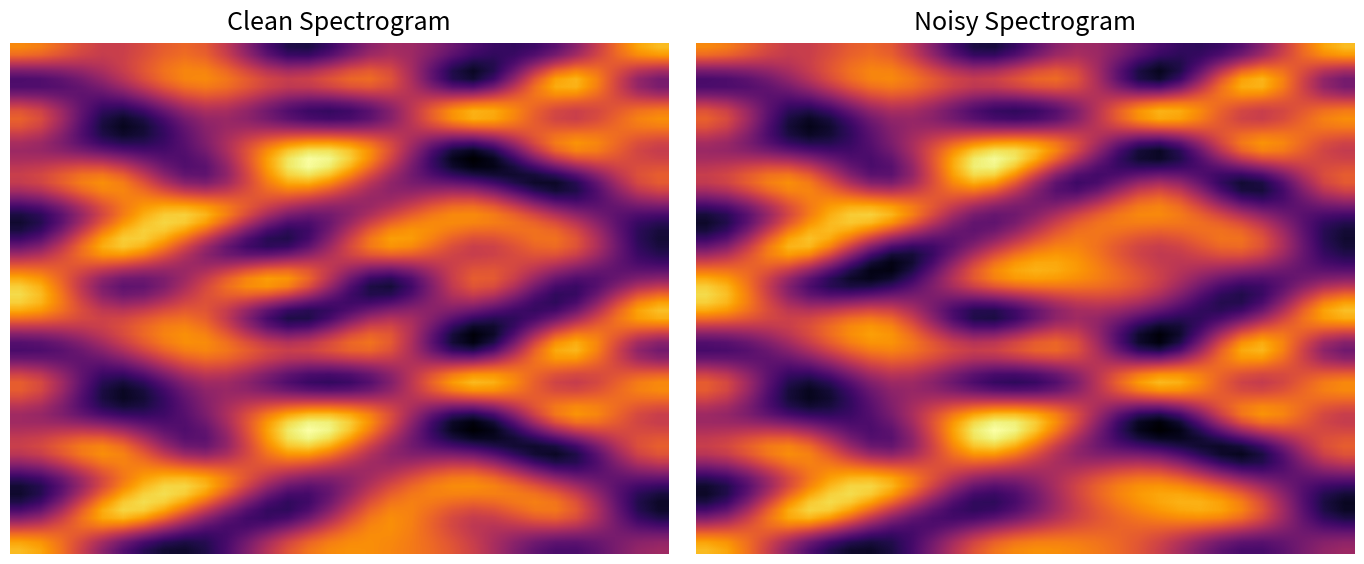

Reading left to right, extract all data points from this chart.

r0: 7	2	0	5	6	4	1	3
r1: 2	7	3	1	6	4	5	0
r2: 0	5	7	2	4	6	3	1
r3: 4	6	2	7	3	1	0	5
r4: 3	1	2	7	5	0	6	4
r5: 5	0	3	1	2	7	4	6
r6: 1	3	6	4	5	0	7	2
r7: 6	4	5	0	3	1	2	7
r8: 7	2	4	6	0	5	1	3
r9: 2	7	3	1	6	4	5	0
r10: 0	5	7	2	4	6	3	1
r11: 4	6	2	7	3	1	0	5
r12: 3	1	2	7	5	0	6	4
r13: 5	0	3	1	2	7	4	6
r14: 1	3	6	4	5	0	7	2
r15: 6	4	5	0	3	1	2	7